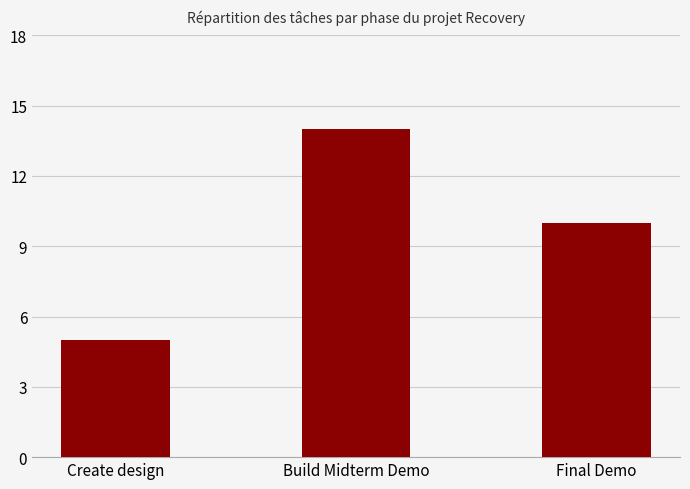

What is the sum of the values at Build Midterm Demo and Create design?

19